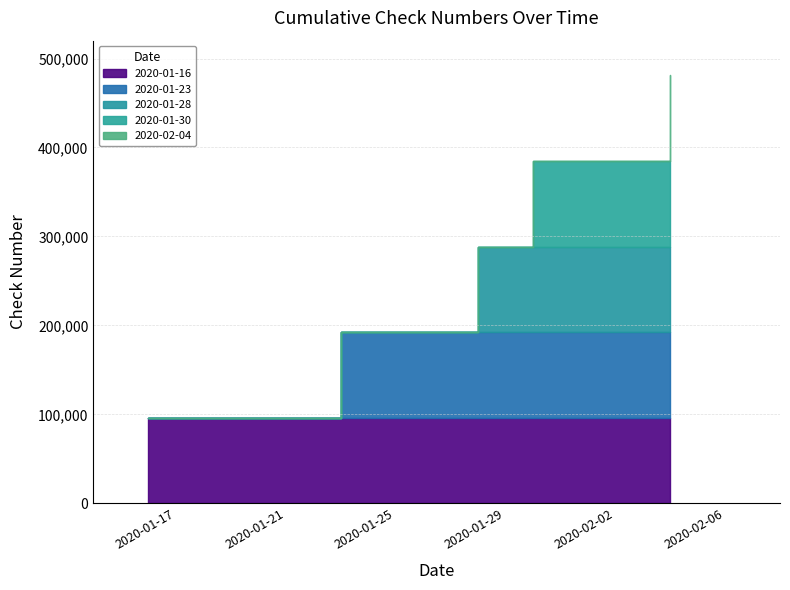

The chart shows a value of 96285 at 2020-01-23. True or false?

True